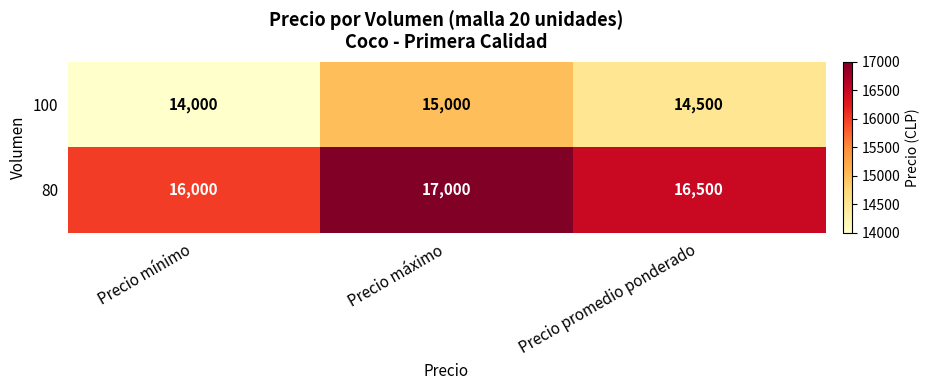

How many distinct data groups are displayed?

2